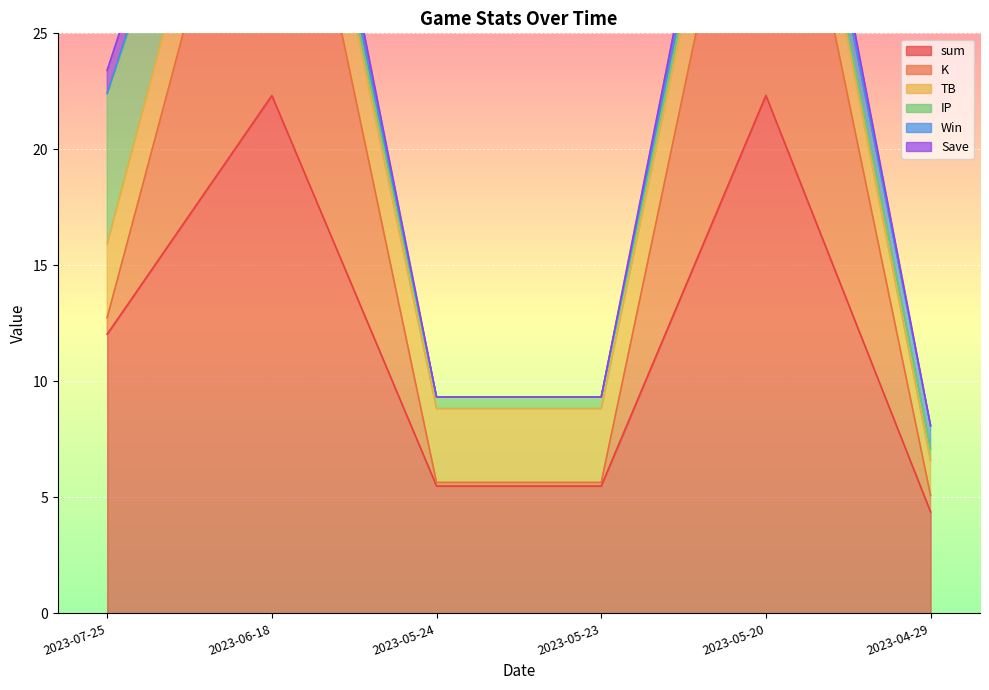

Which series changed the most between 2023-07-25 and 2023-04-29?

sum